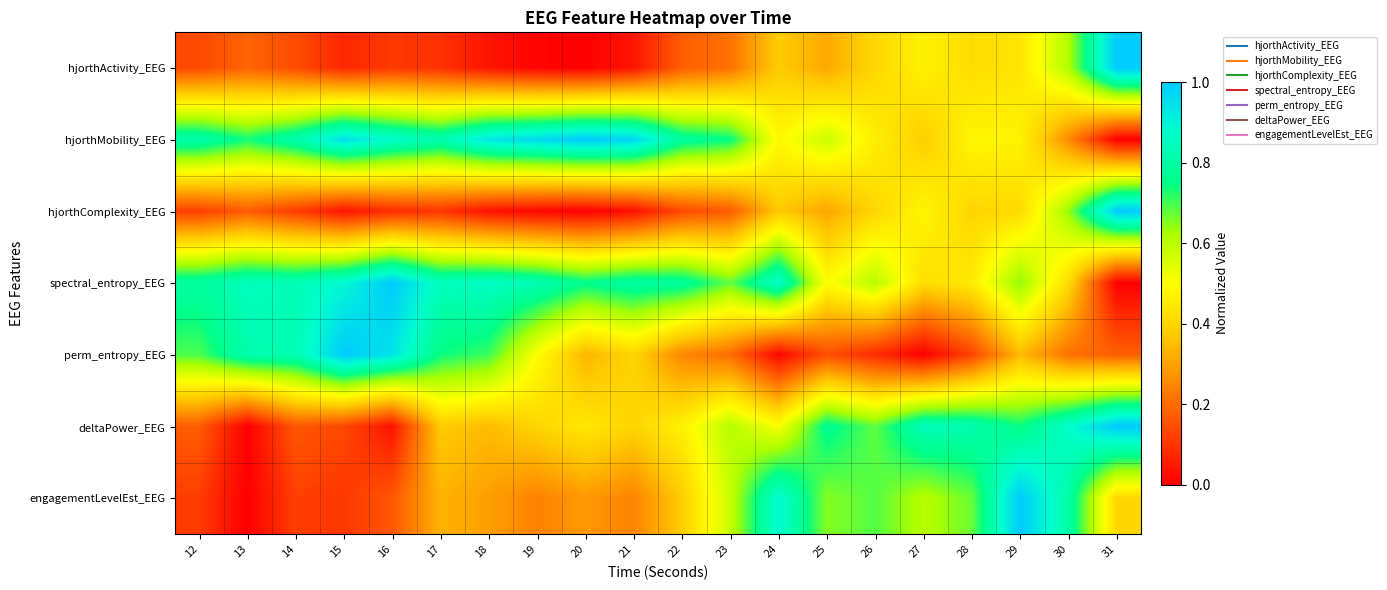

At which category is the sum across all series the highest?

29